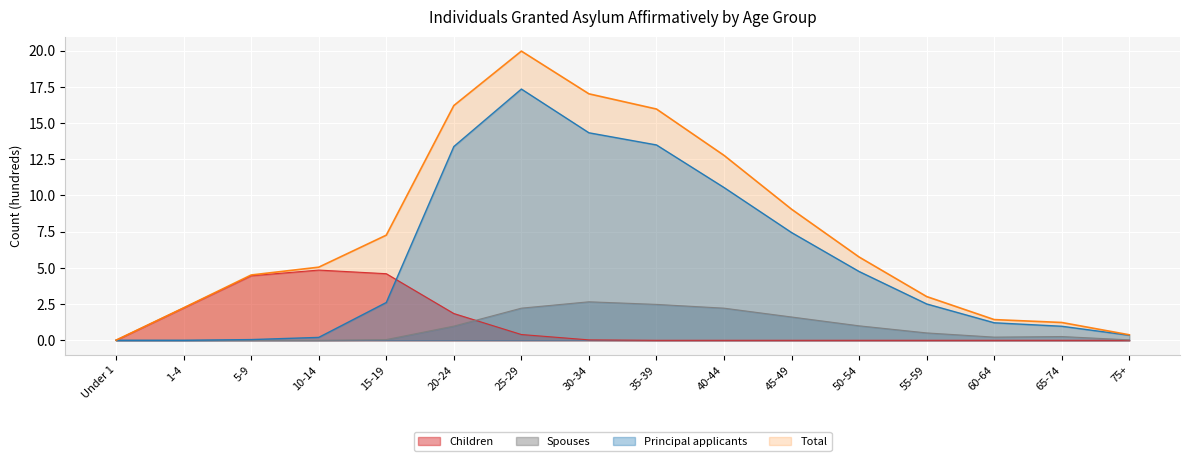

Where is Total nearest to the value 9?

45-49